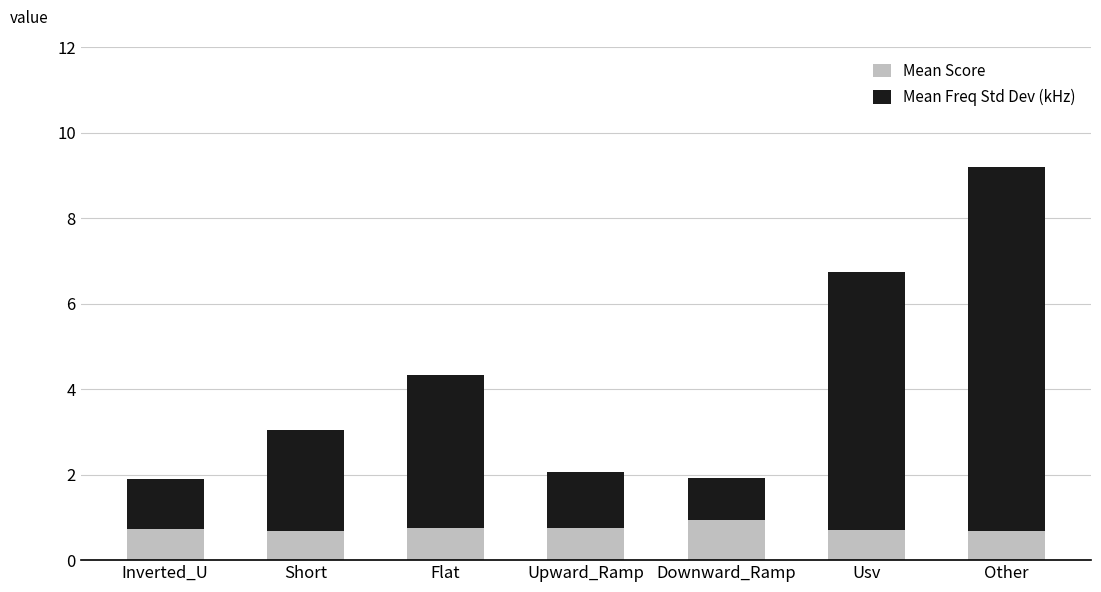

The value of Mean Score at Other is 0.7. True or false?

True